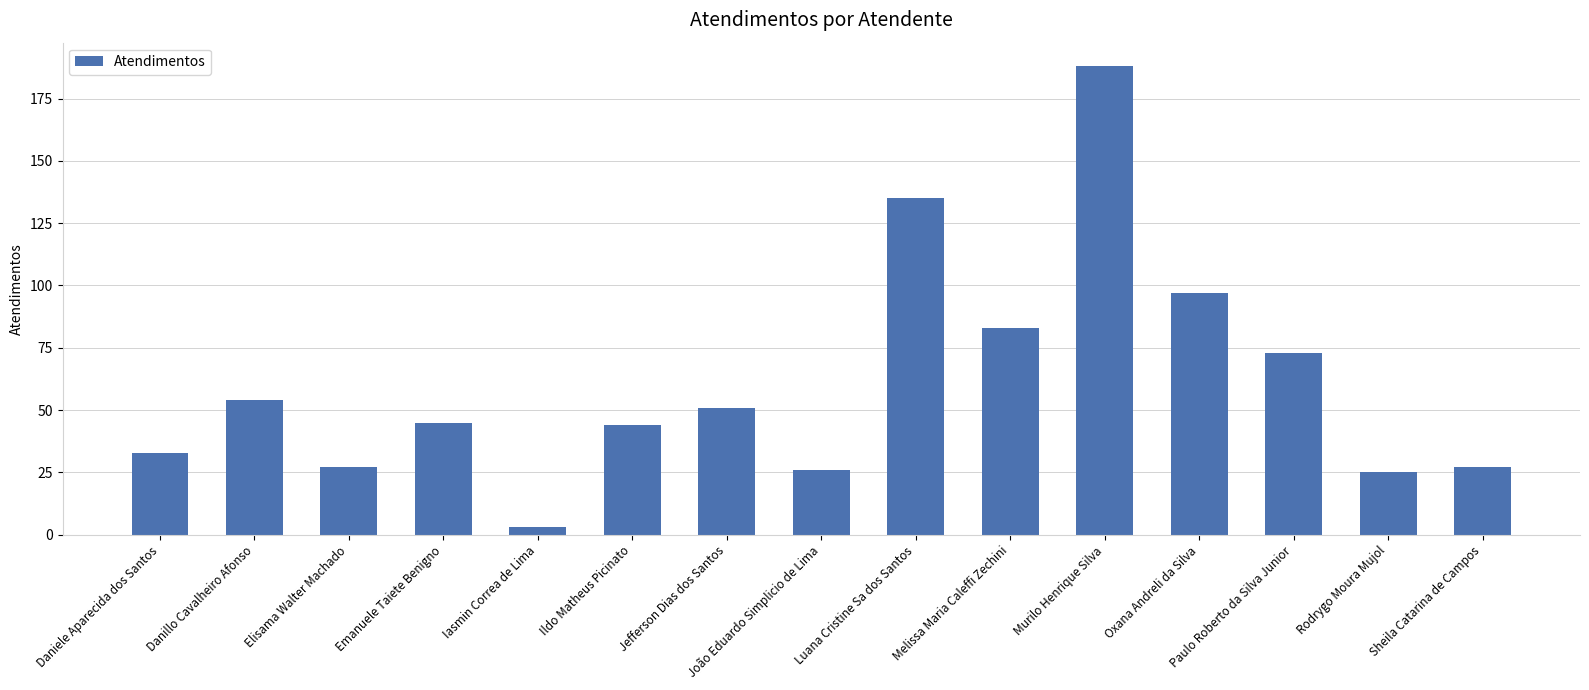

What is the greatest value displayed?

188